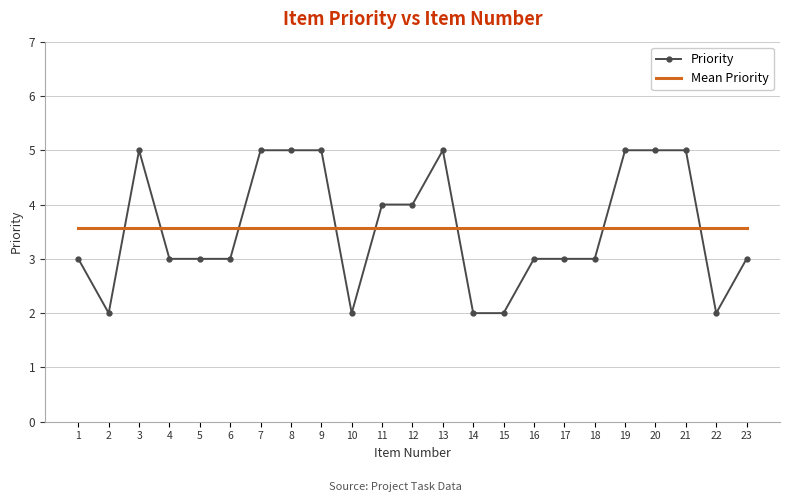

List the series in order of their peak value, lowest first.

Mean Priority, Priority